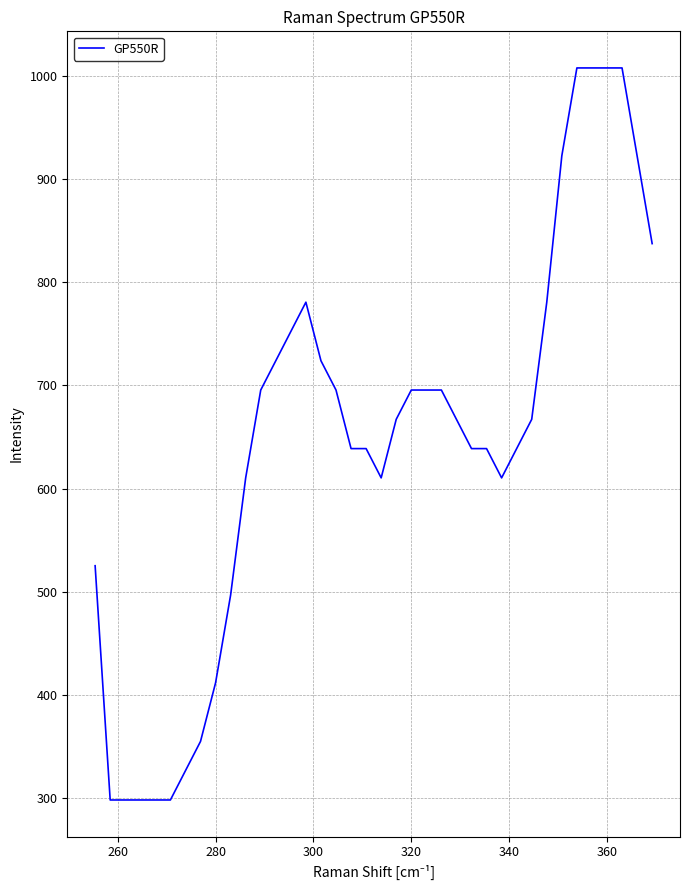

What is the difference between the maximum and minimum values?

709.8